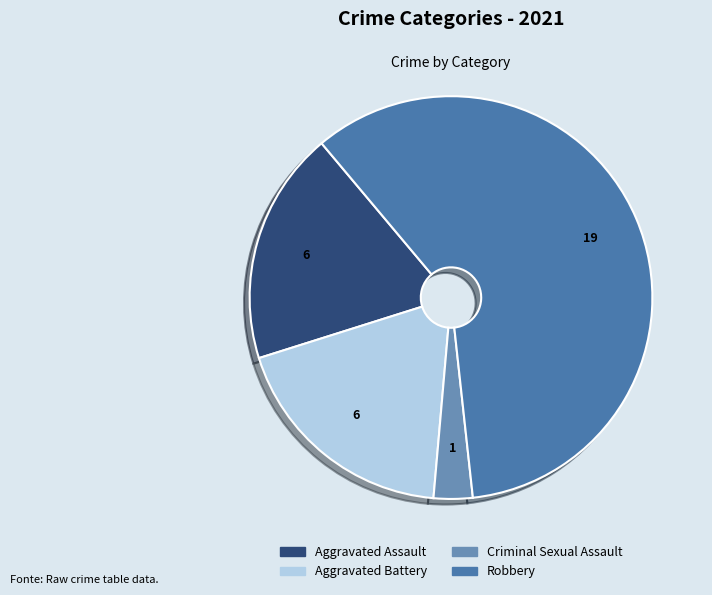

Is Aggravated Assault the majority of the pie?

No